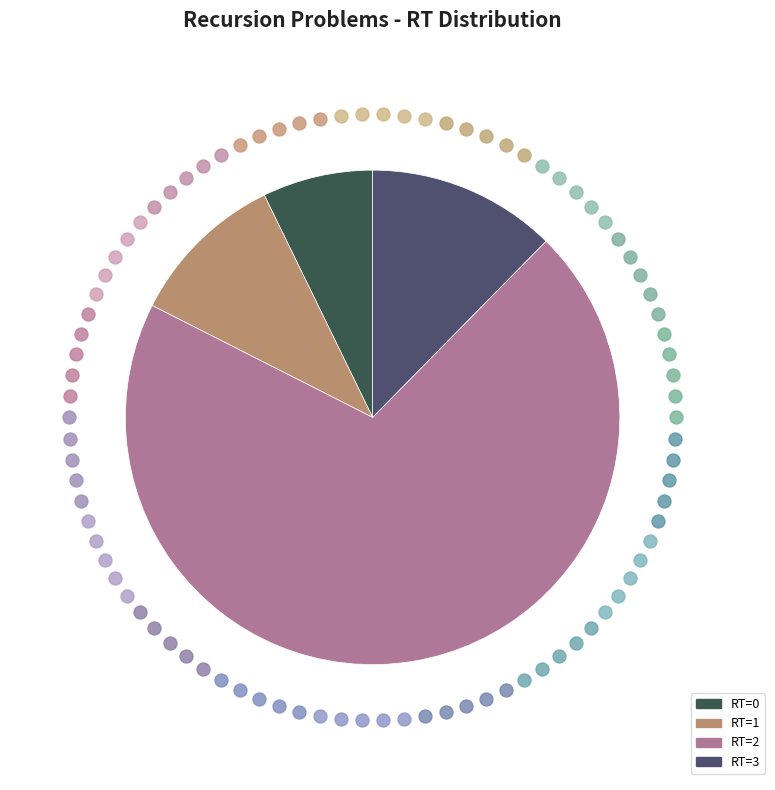

Is it true that RT=2 is 70% of the pie?

True